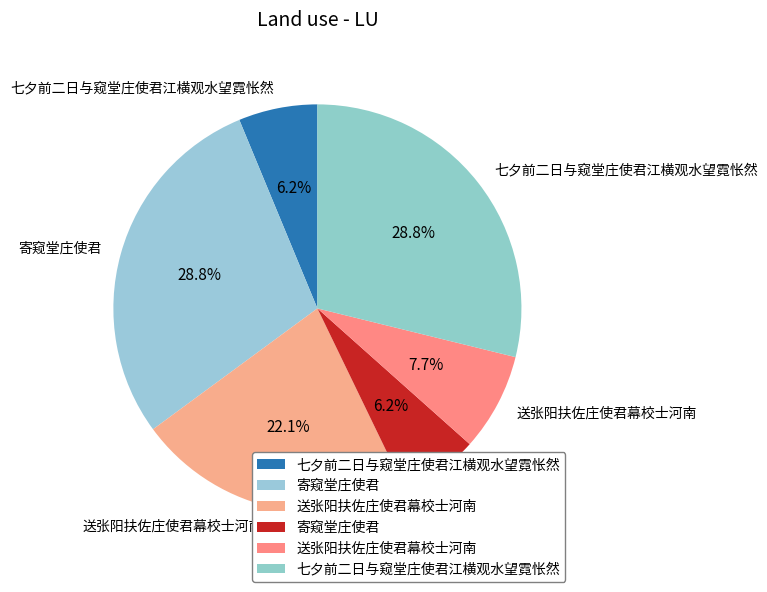

To the nearest percent, what is the difference between the largest and smallest slice percentages?

23%